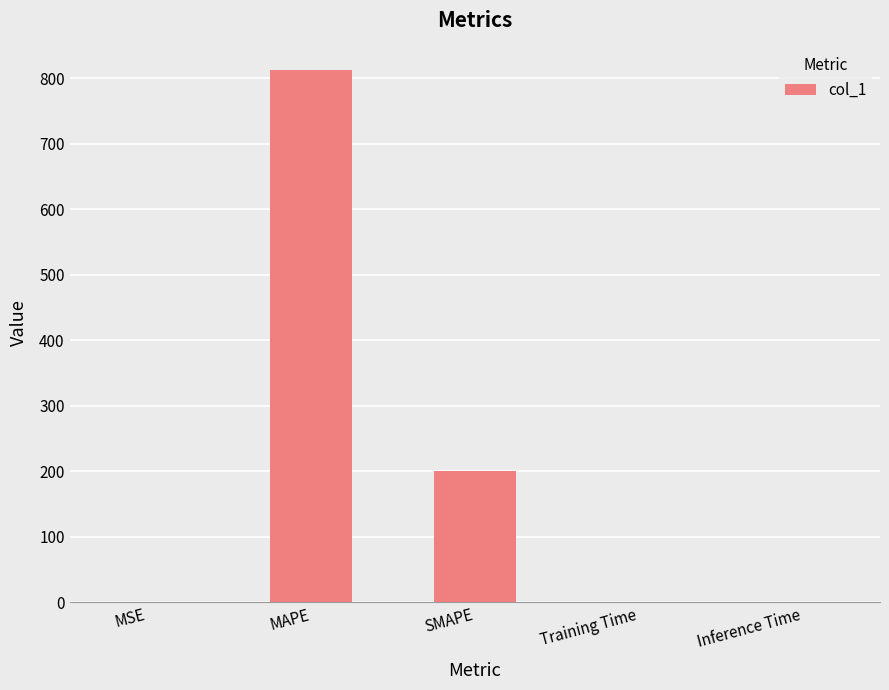

The chart shows a value of 200.0 at SMAPE. True or false?

True